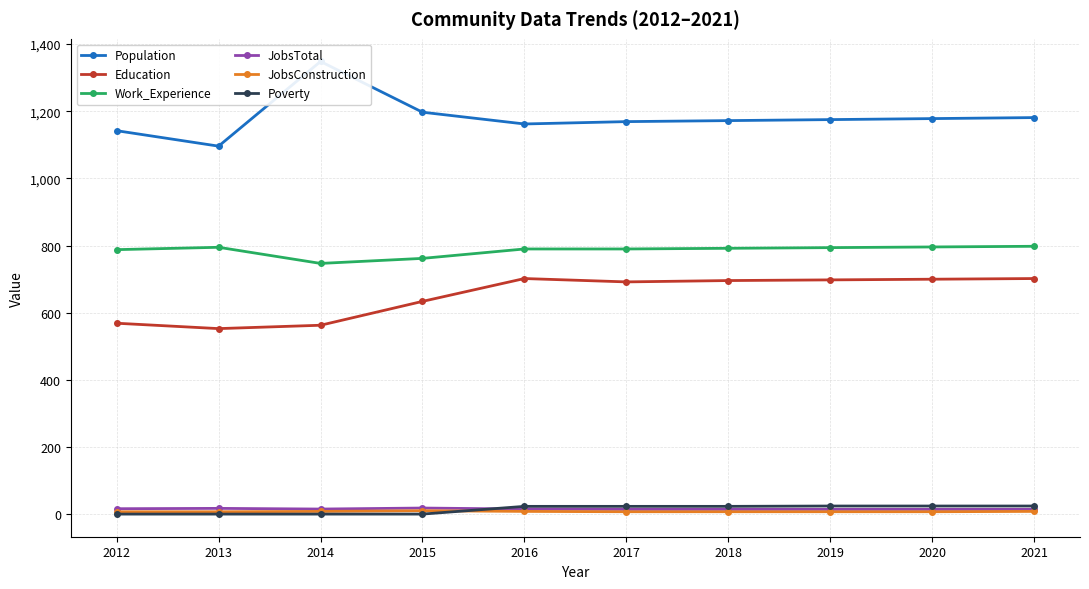

What are all the series names shown in the legend?

Population, Education, Work_Experience, JobsTotal, JobsConstruction, Poverty